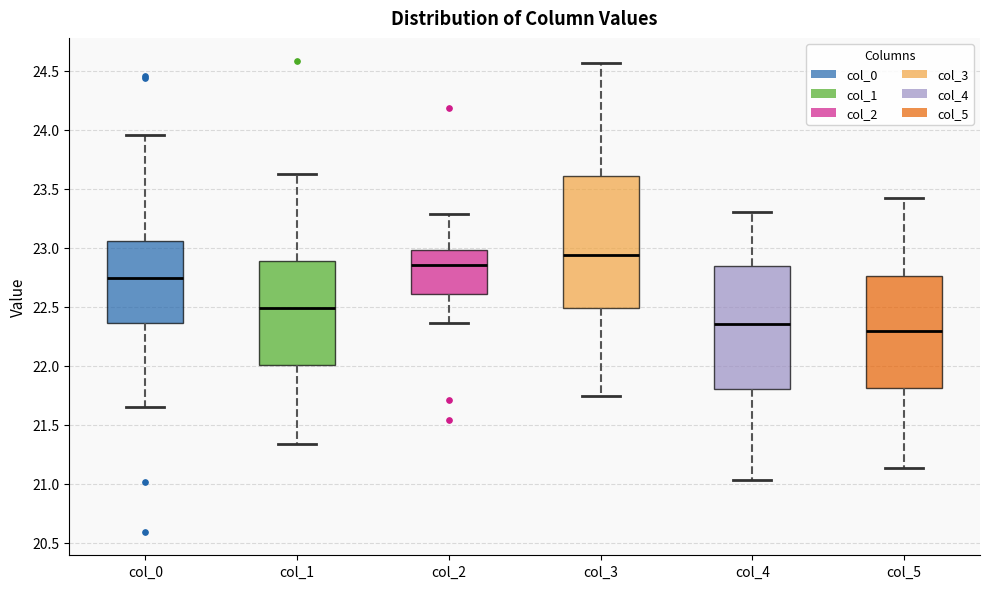

Reading left to right, read every box against the y-axis: the position of its median line, the range the box covers, and the ends of its whiskers. The values are not printed on the chart, so give them approximately, as read against the axis.

col_0: median 22.75, box 22.35 to 23.05, whiskers 21.65 to 23.95
col_1: median 22.50, box 22.00 to 22.90, whiskers 21.35 to 23.60
col_2: median 22.85, box 22.60 to 23.00, whiskers 22.35 to 23.30
col_3: median 22.95, box 22.50 to 23.60, whiskers 21.75 to 24.55
col_4: median 22.35, box 21.80 to 22.85, whiskers 21.05 to 23.30
col_5: median 22.30, box 21.80 to 22.75, whiskers 21.15 to 23.40